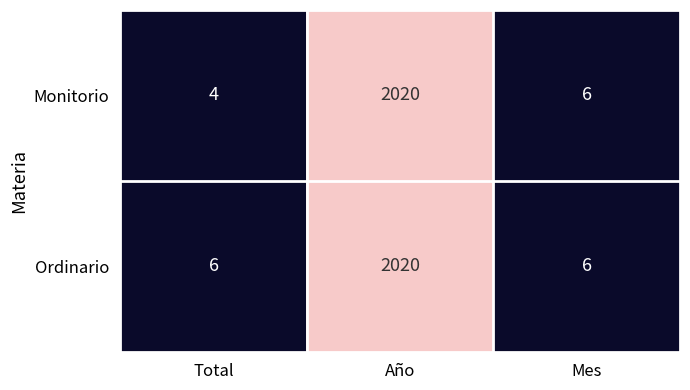

How many Ordinario values are between 6 and 2020?

3